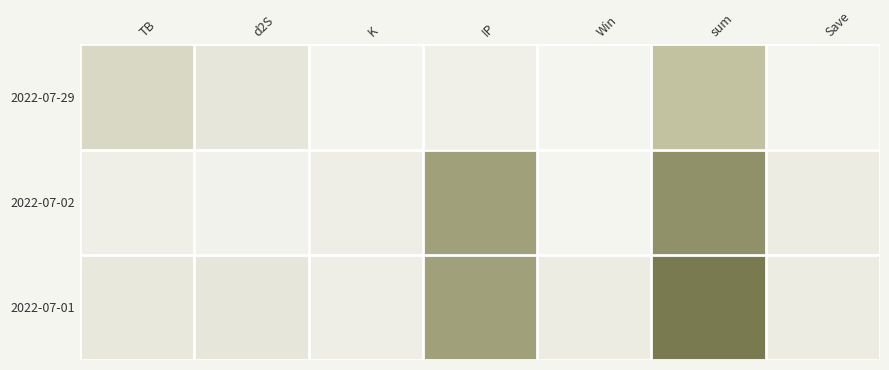

Reading left to right, extract all data points from this chart.

2022-07-29: TB=0.2	d2S=0.1	K=0.0	IP=0.0	Win=0.0	sum=0.4	Save=0.0
2022-07-02: TB=0.0	d2S=0.0	K=0.1	IP=0.7	Win=0.0	sum=0.8	Save=0.1
2022-07-01: TB=0.1	d2S=0.1	K=0.1	IP=0.7	Win=0.1	sum=1.0	Save=0.1